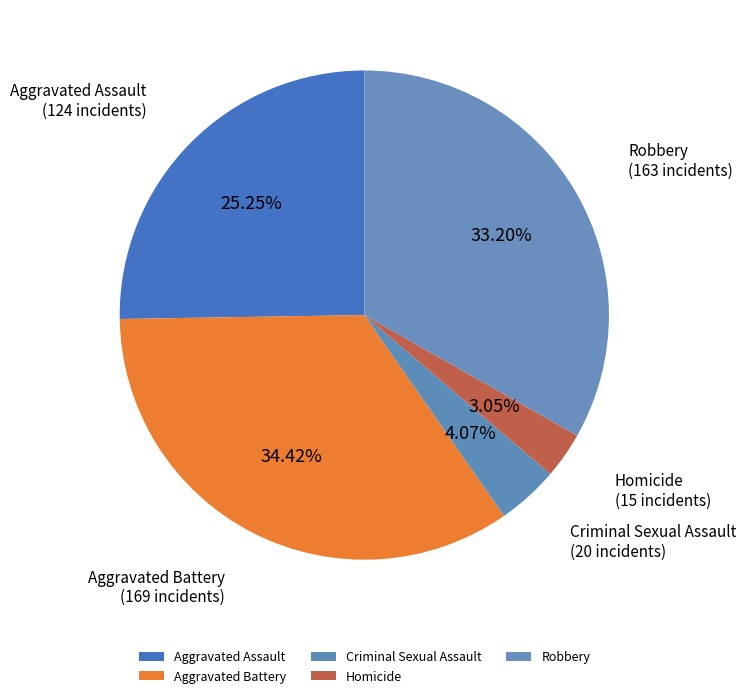

Is it true that Aggravated Battery is 48% of the pie?

False